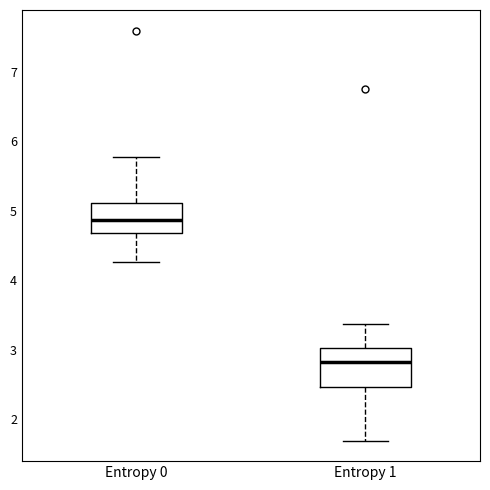

Reading left to right, read every box against the y-axis: the position of its median line, the range the box covers, and the ends of its whiskers. The values are not printed on the chart, so give them approximately, as read against the axis.

Entropy 0: median 4.9, box 4.7 to 5.1, whiskers 4.3 to 5.8
Entropy 1: median 2.8, box 2.5 to 3.0, whiskers 1.7 to 3.4